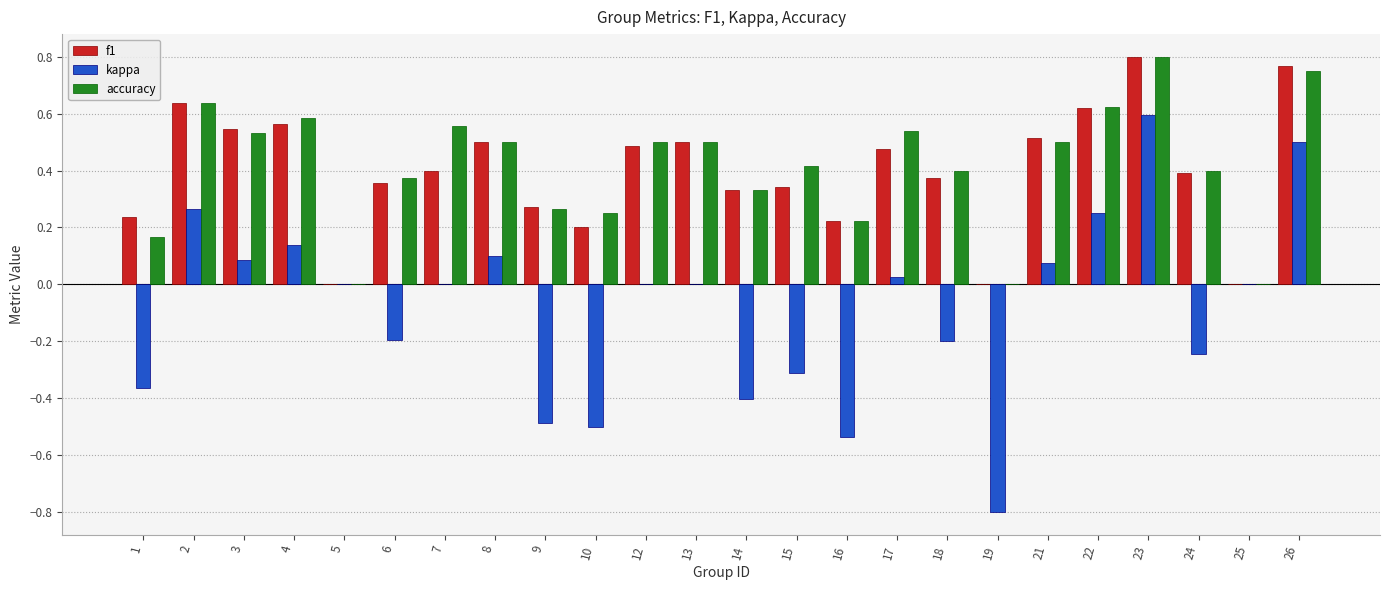

What is the total value across all series at 26?

2.0